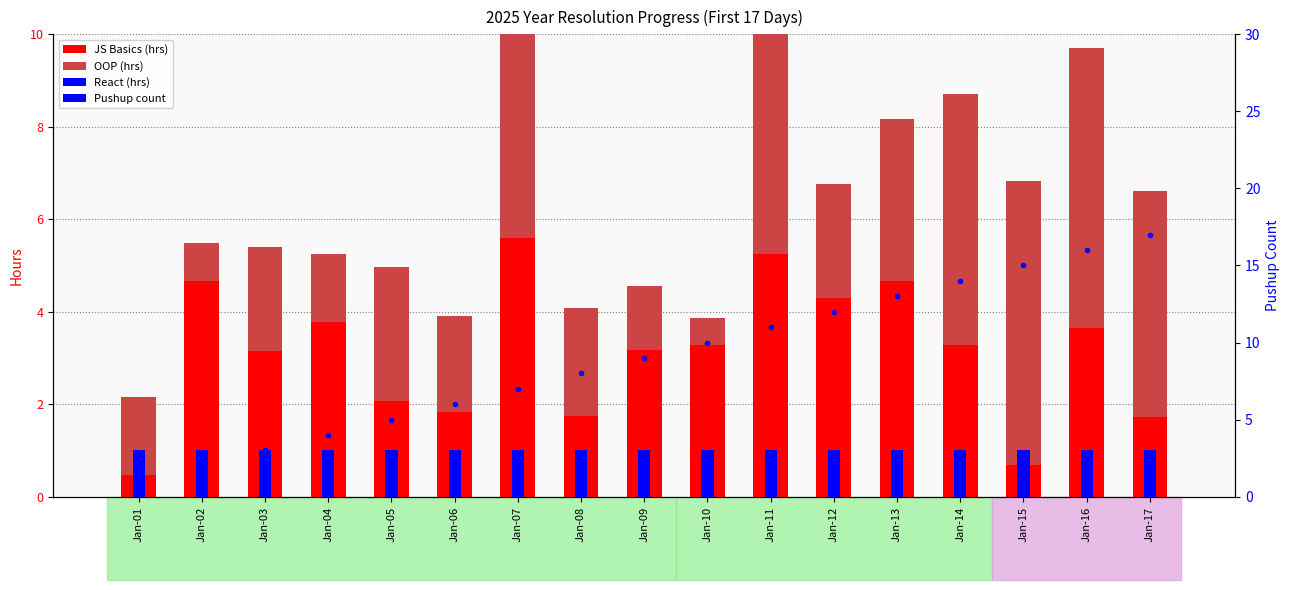

Is the value of React (hrs) at Jan-14 greater than the value of OOP (hrs) at Jan-02?

Yes